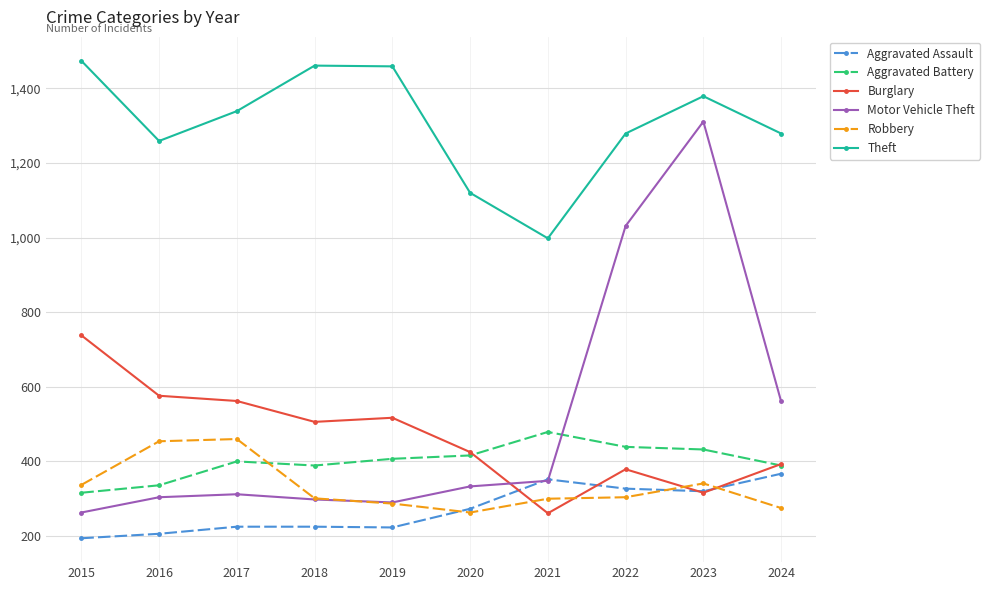

Which category has the lowest value across all series?

2015